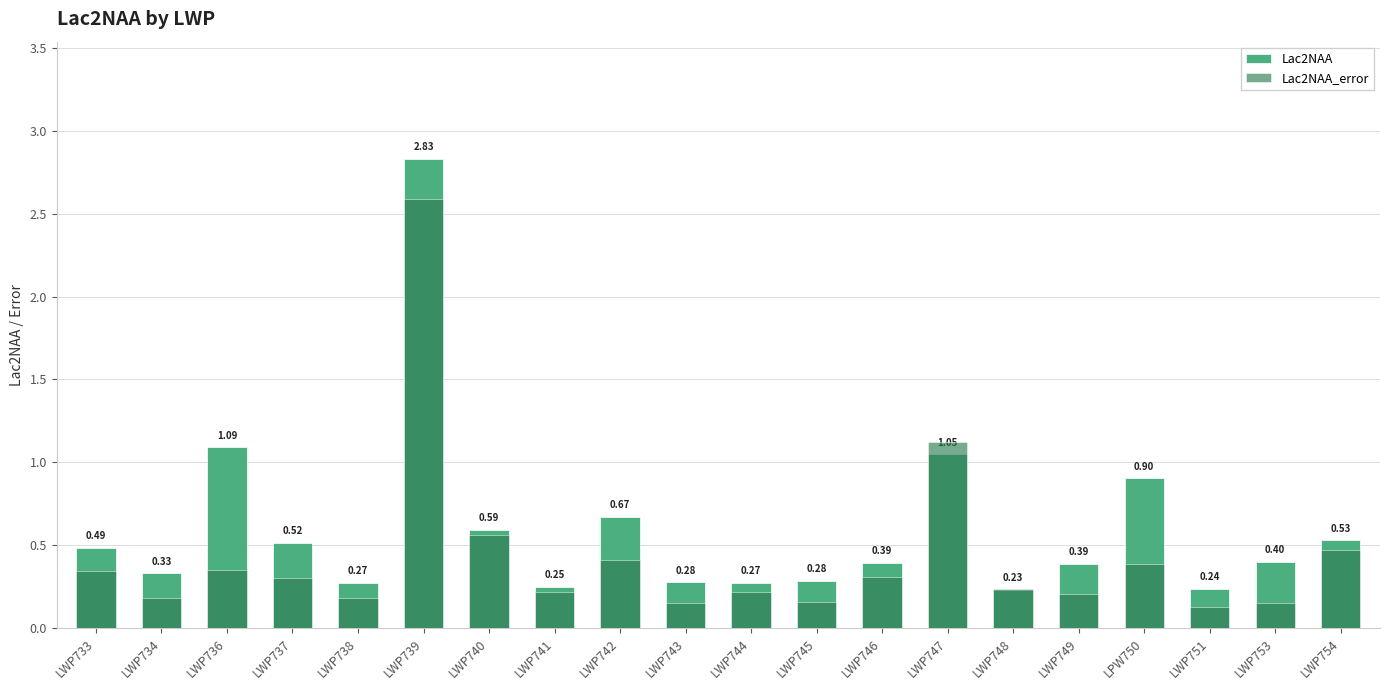

Which series changed the most between LWP742 and LWP747?

Lac2NAA_error